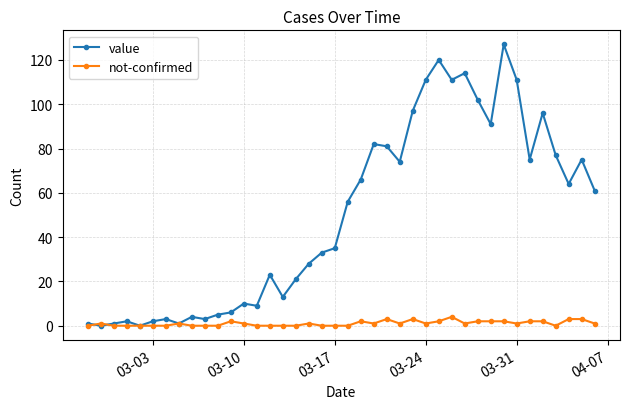

Which series has the largest total across all categories?

value